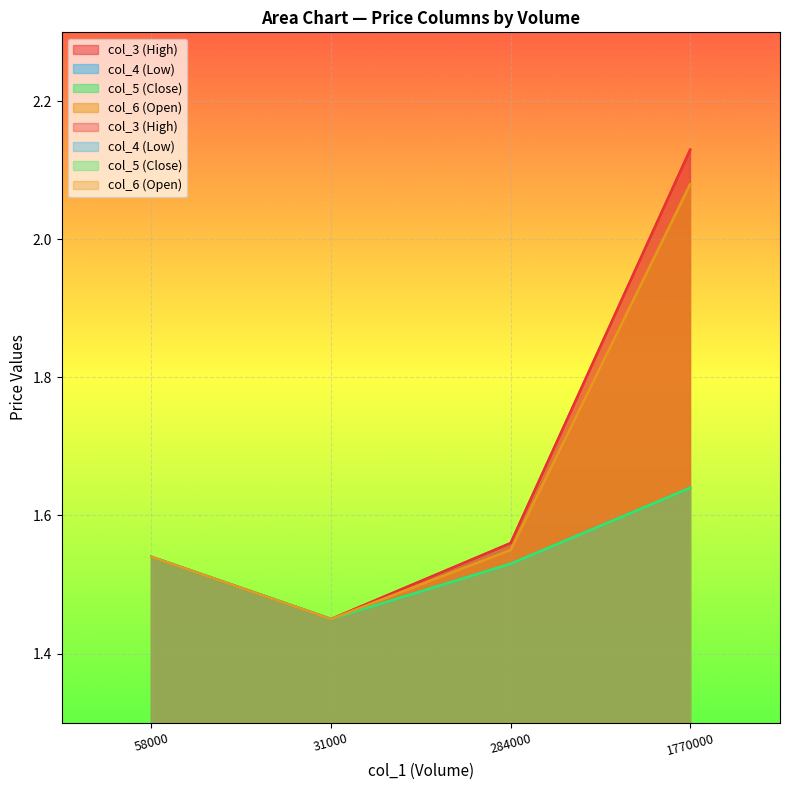

Which has a higher value, 58000 or 1770000?

1770000